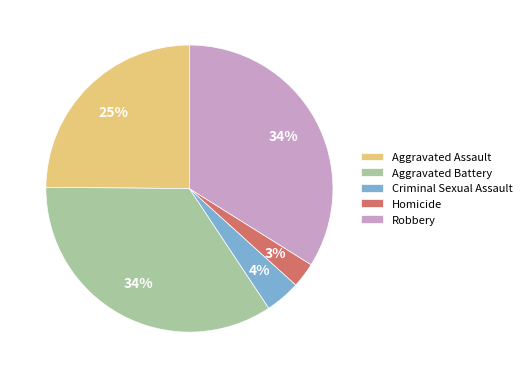

Which has a higher value, Homicide or Robbery?

Robbery